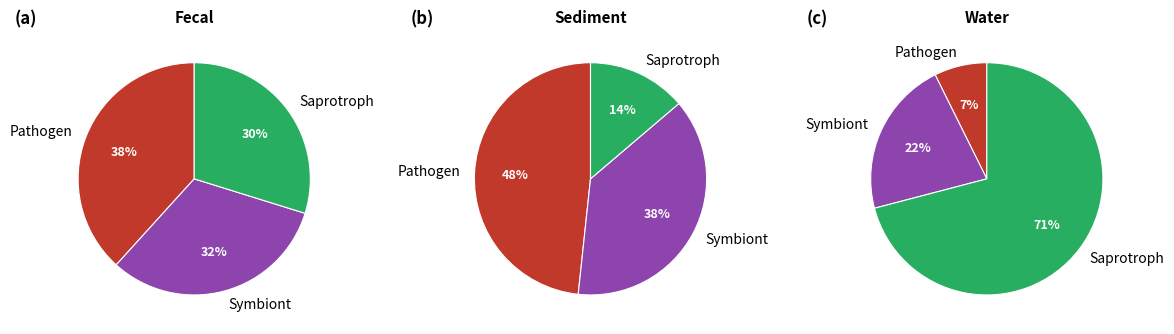

To the nearest percent, what percentage of the pie is Saprotroph?

71%